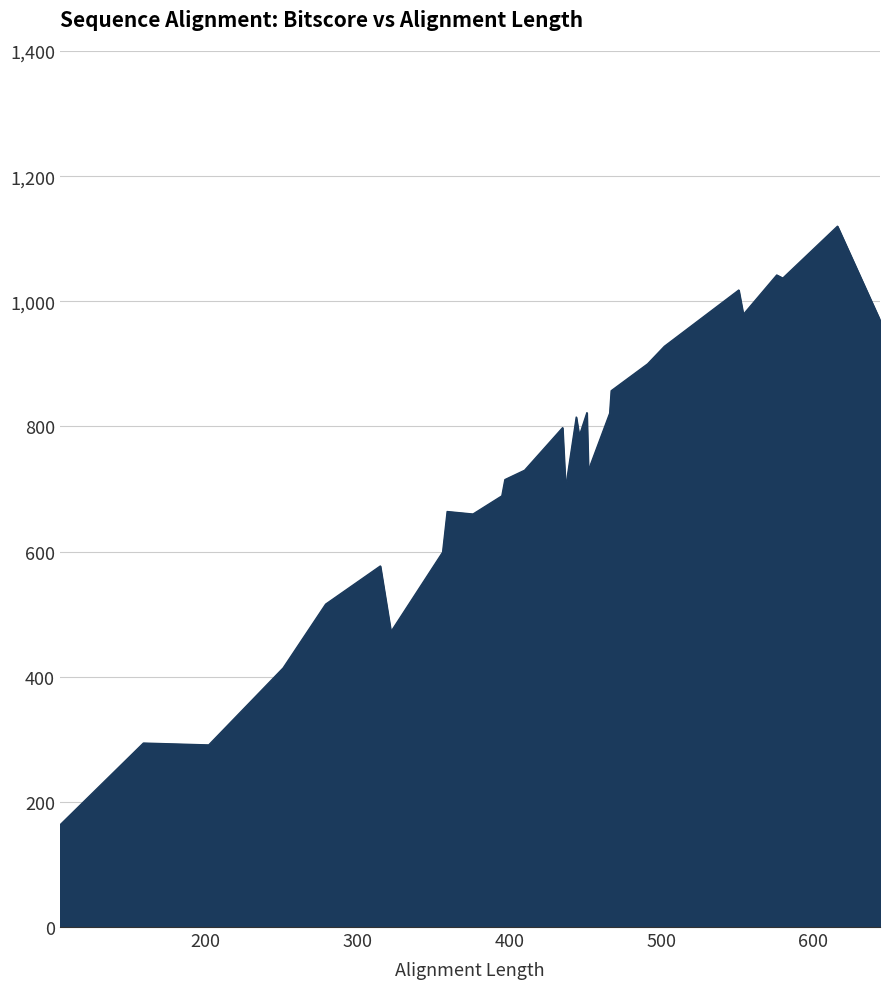

What is the minimum value shown in the chart?

163